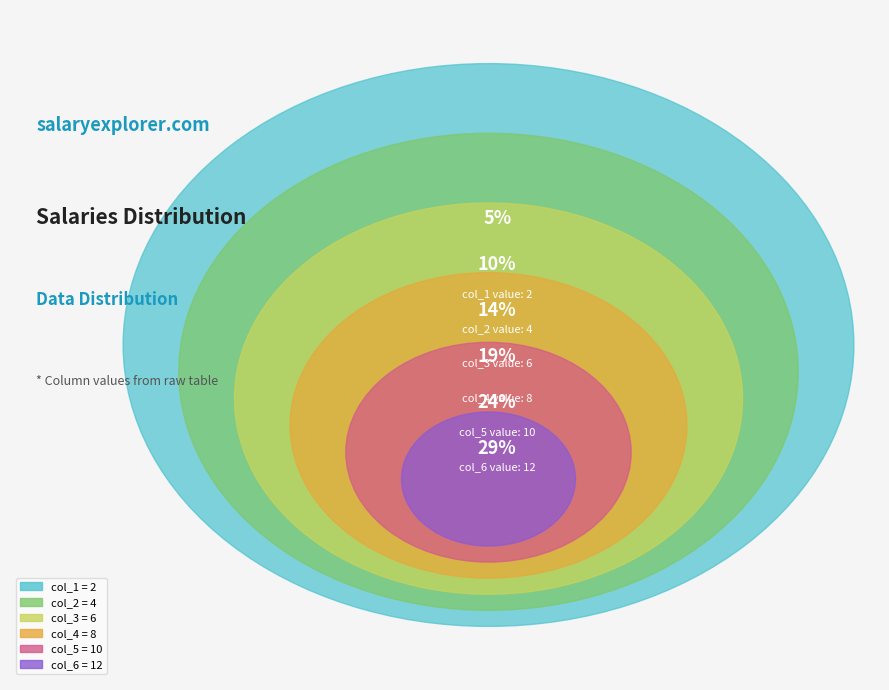

Approximately how many times larger is the value at 2 compared to 6?

0.3